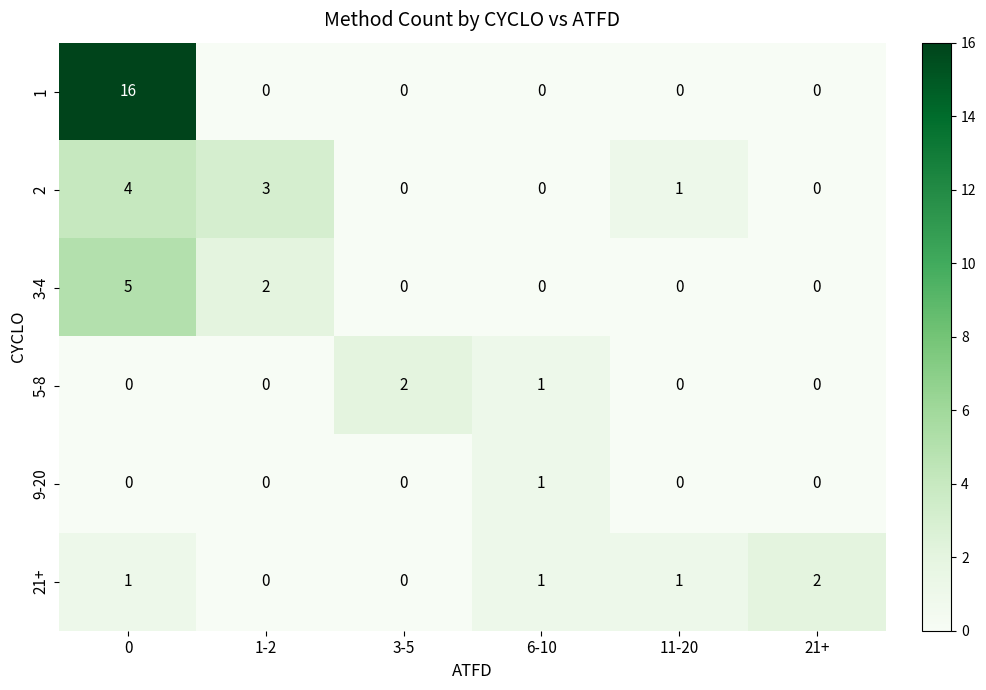

What is the total value across all series at 11-20?

2